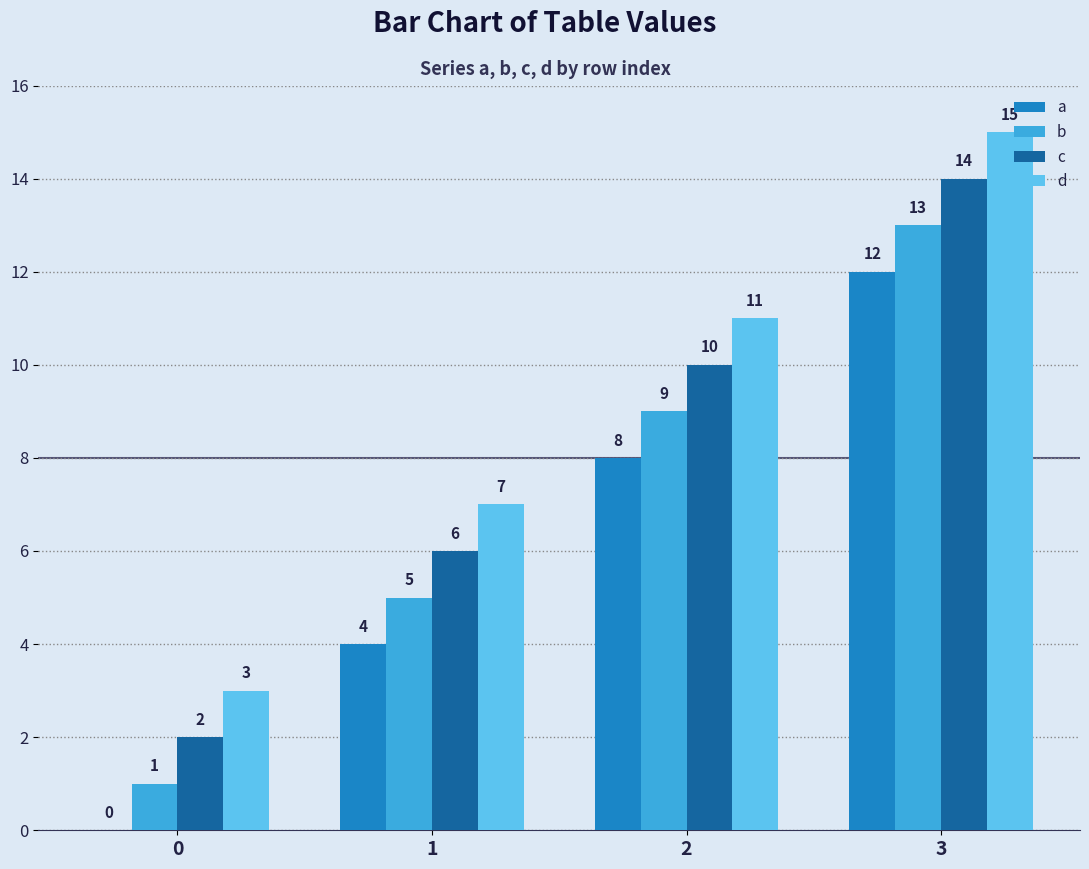

At which category is the sum across all series the highest?

3